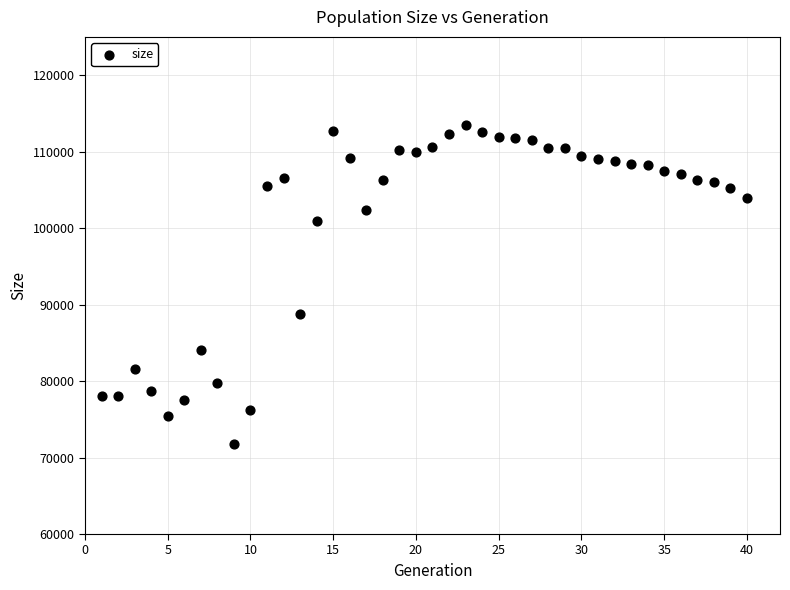

What Y value in the scatter plot is closest to 92649?

88730